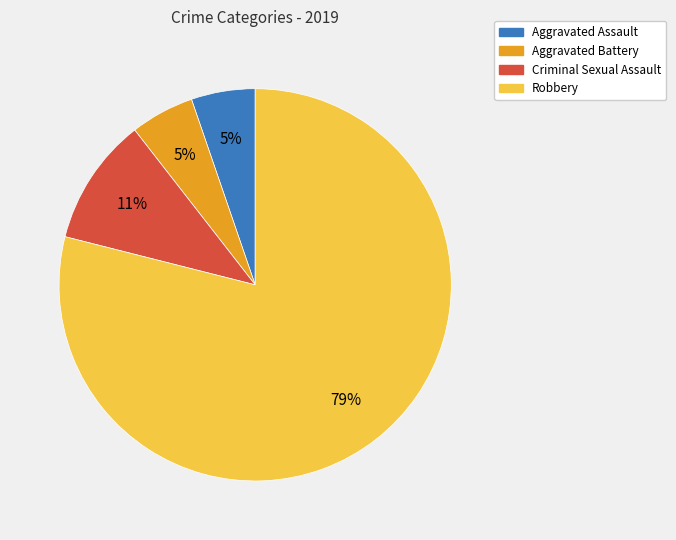

Do Criminal Sexual Assault and Aggravated Assault together represent more than half of the pie?

No